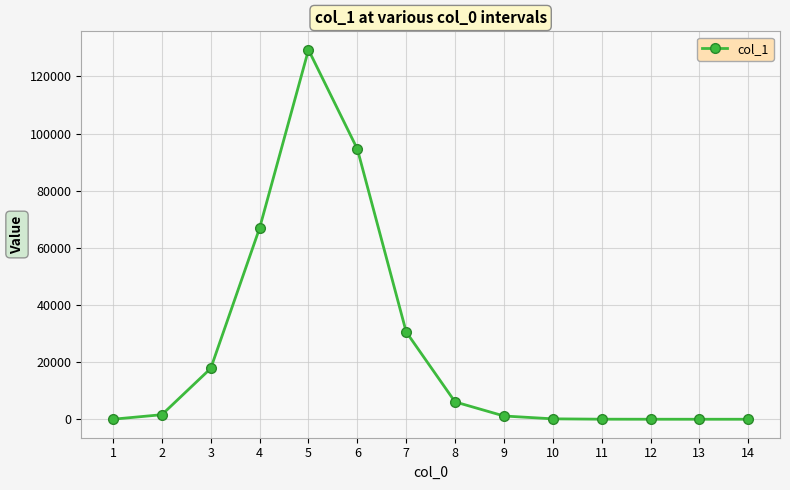

What is the difference between the maximum and second lowest values?

129290